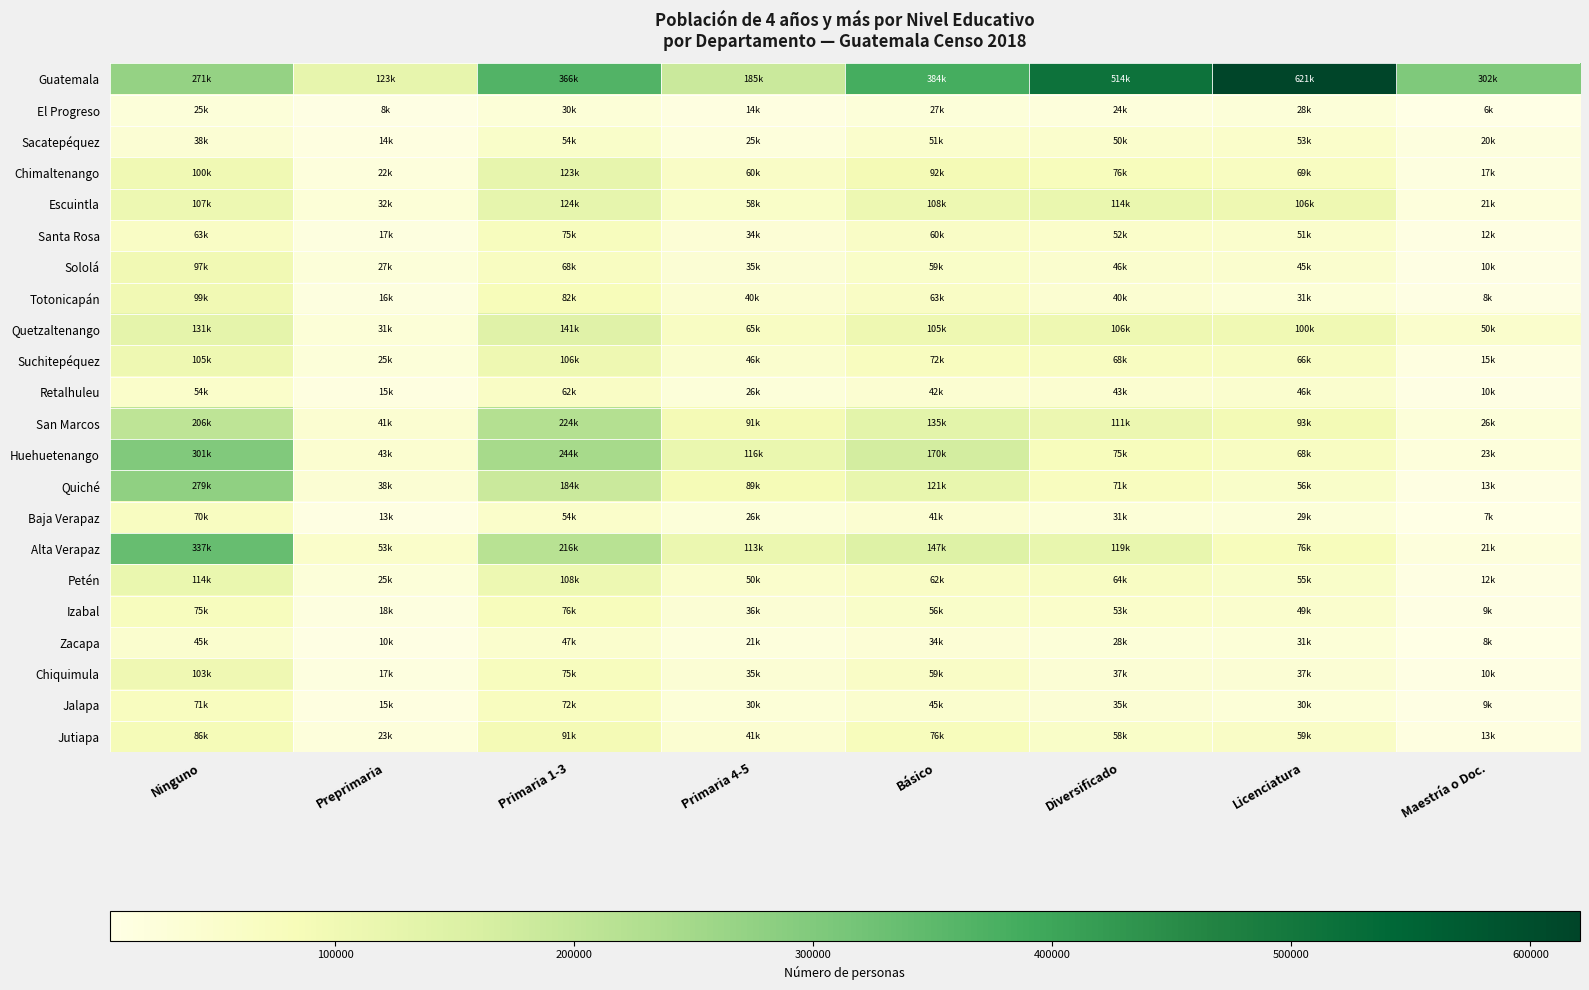

Between Preprimaria and Ninguno, which is larger?

Ninguno